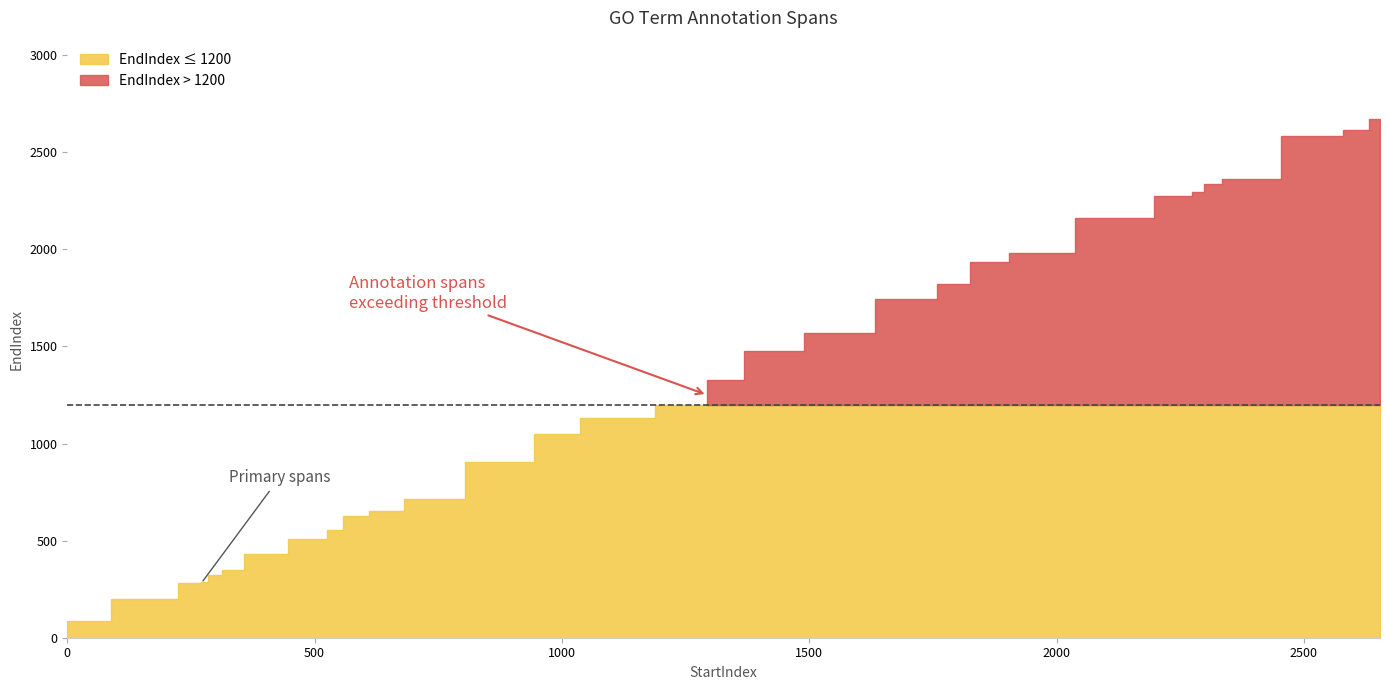

List the labels in order of value, largest first.

2654, 2610, 2547, 2547, 2360, 2310, 2286, 2286, 2262, 2131, 1943, 1863, 1788, 1788, 1788, 1788, 1730, 1730, 1535, 1443, 1294, 1082, 992, 897, 712, 651, 569, 569, 569, 569, 547, 547, 503, 388, 326, 300, 271, 271, 176, 0